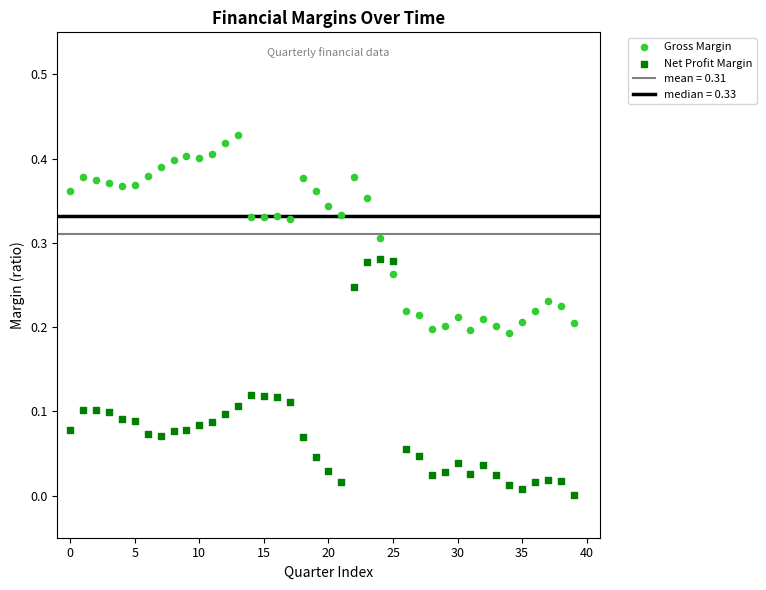

Which series contains the lowest Y value?

Net Profit Margin